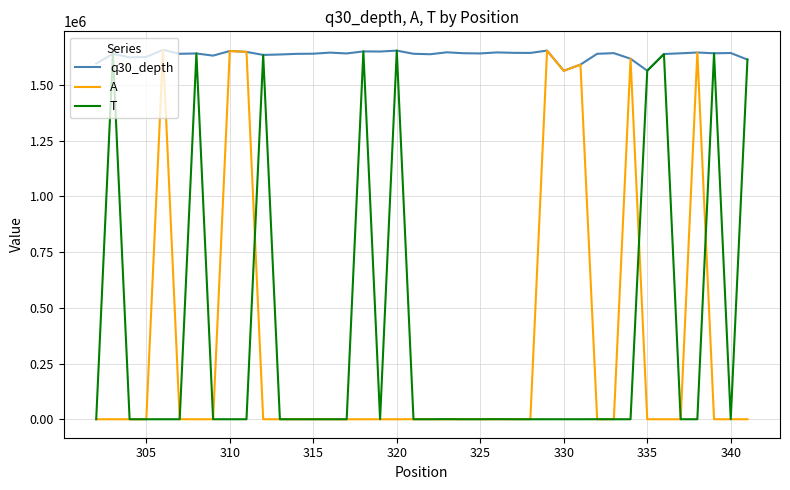

What is the greatest value displayed?

1656986